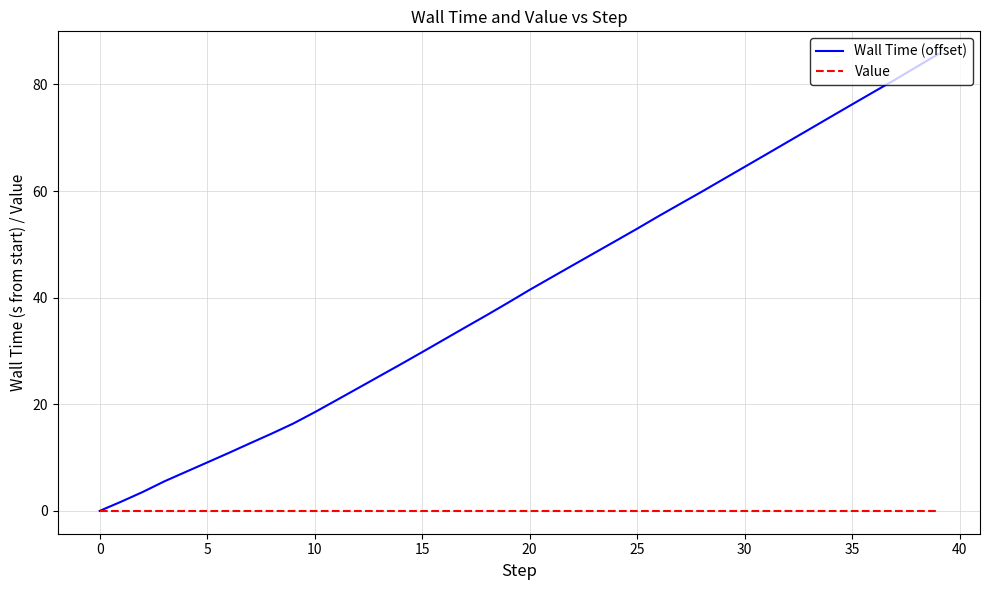

What is the maximum value shown in the chart?

85.7